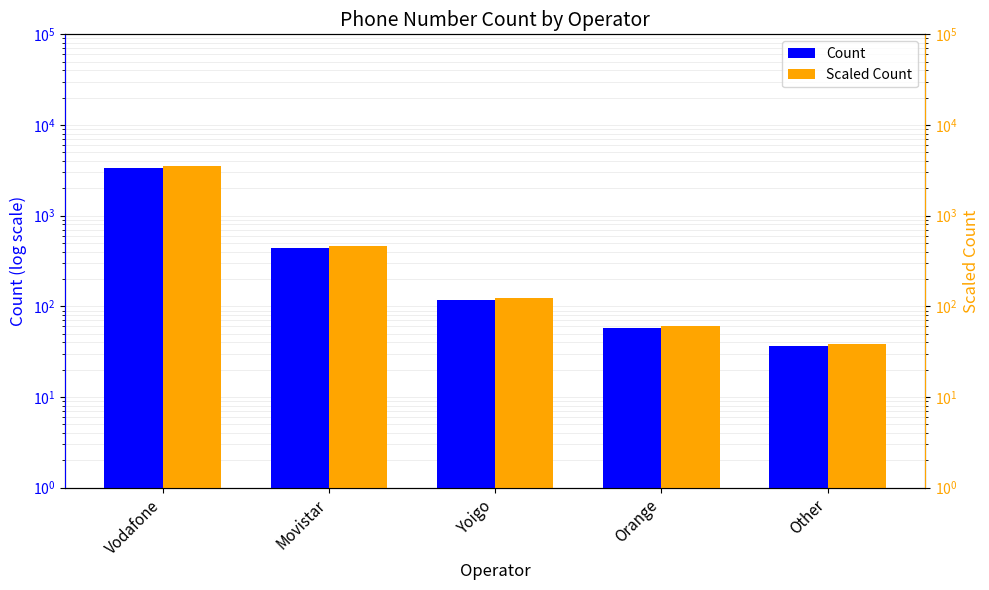

Between Vodafone and Movistar, which series saw the biggest shift?

Scaled Count